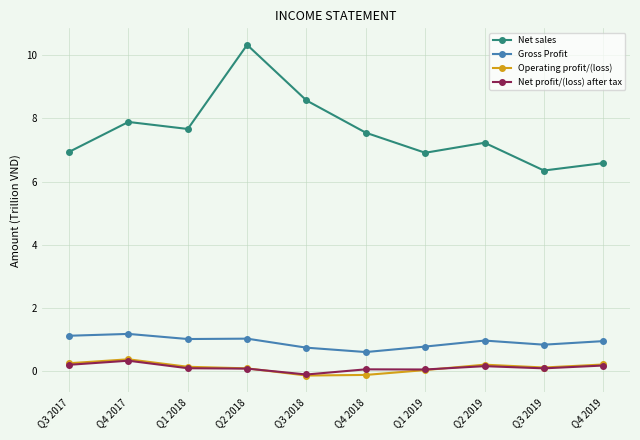

True or false: Net sales has a value of 13.5 at Q2 2018.

False